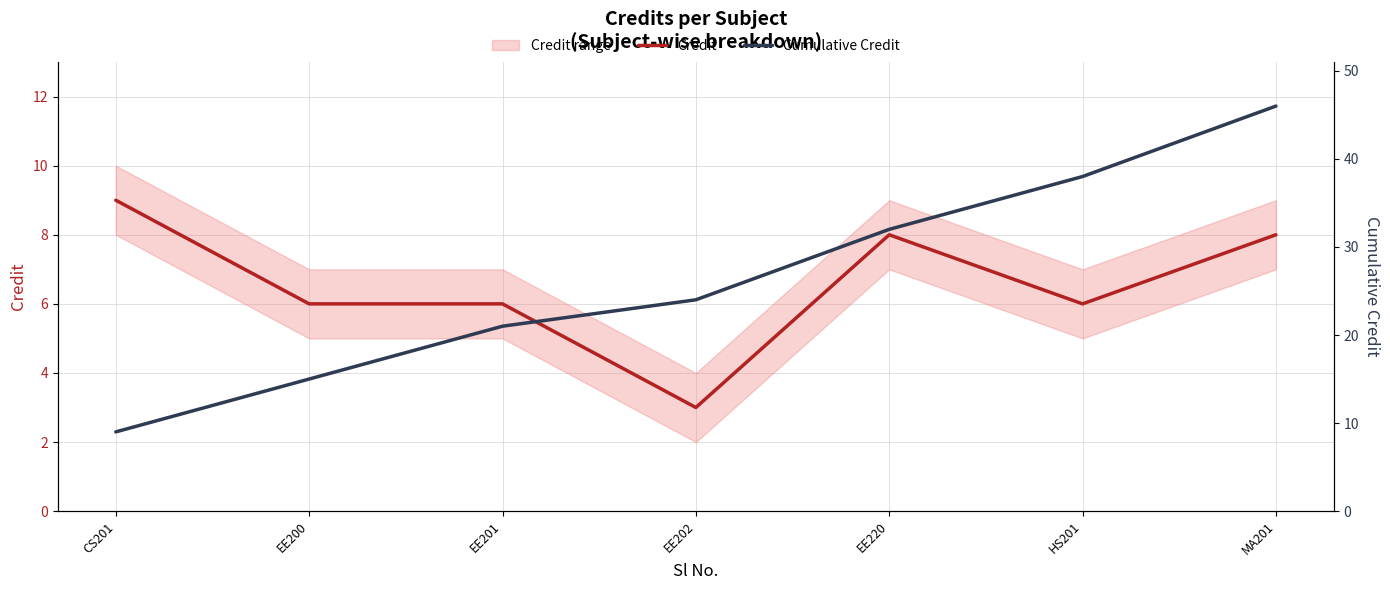

Count the number of categories in the chart.

7